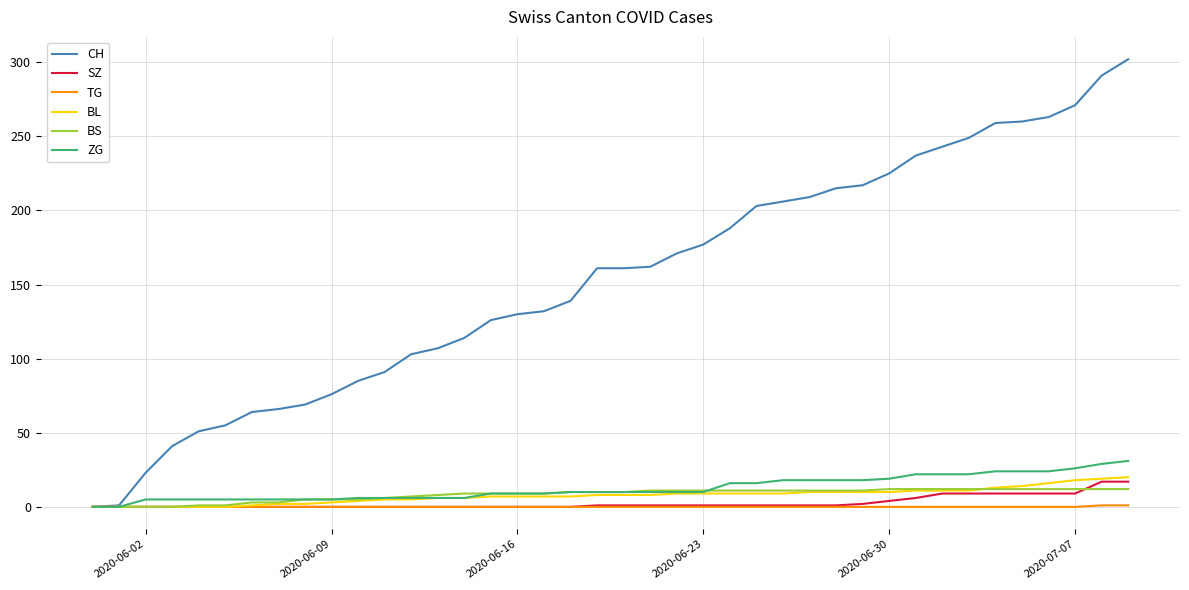

Does the chart display data point markers on the line(s)?

No